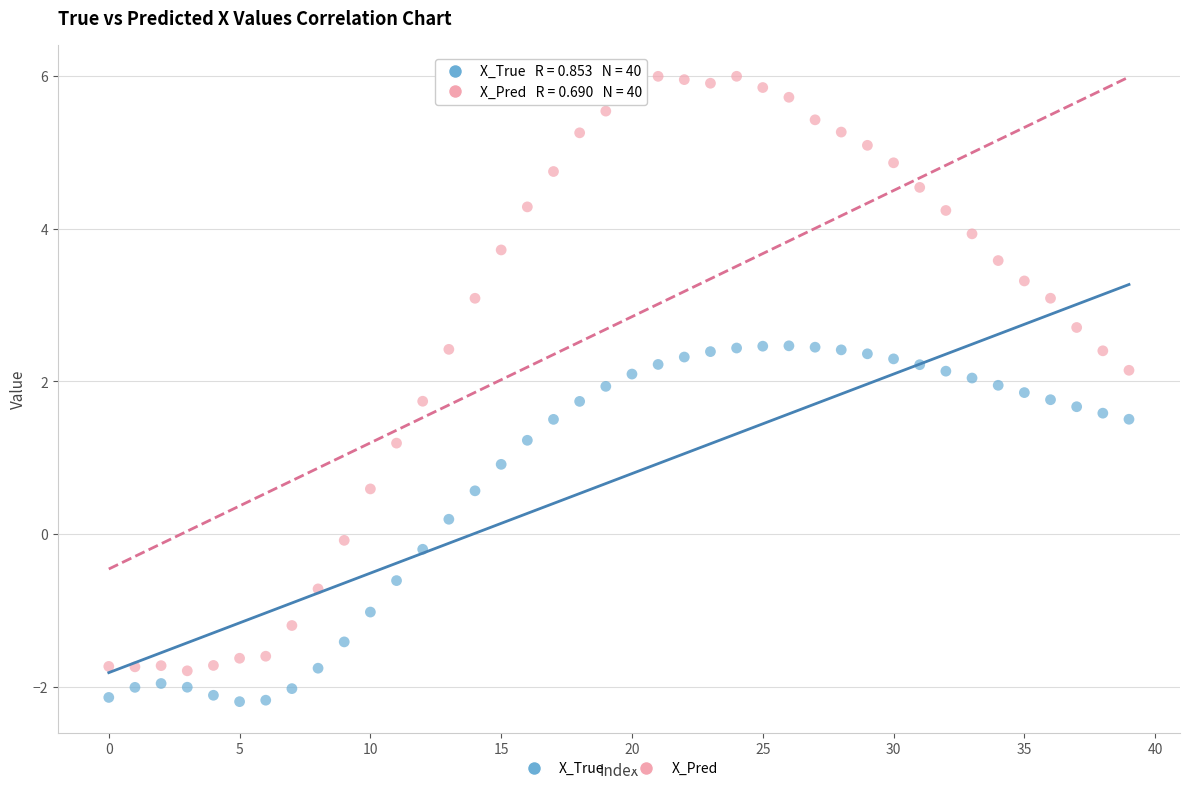

Which series has the widest spread of Y values?

X_Pred